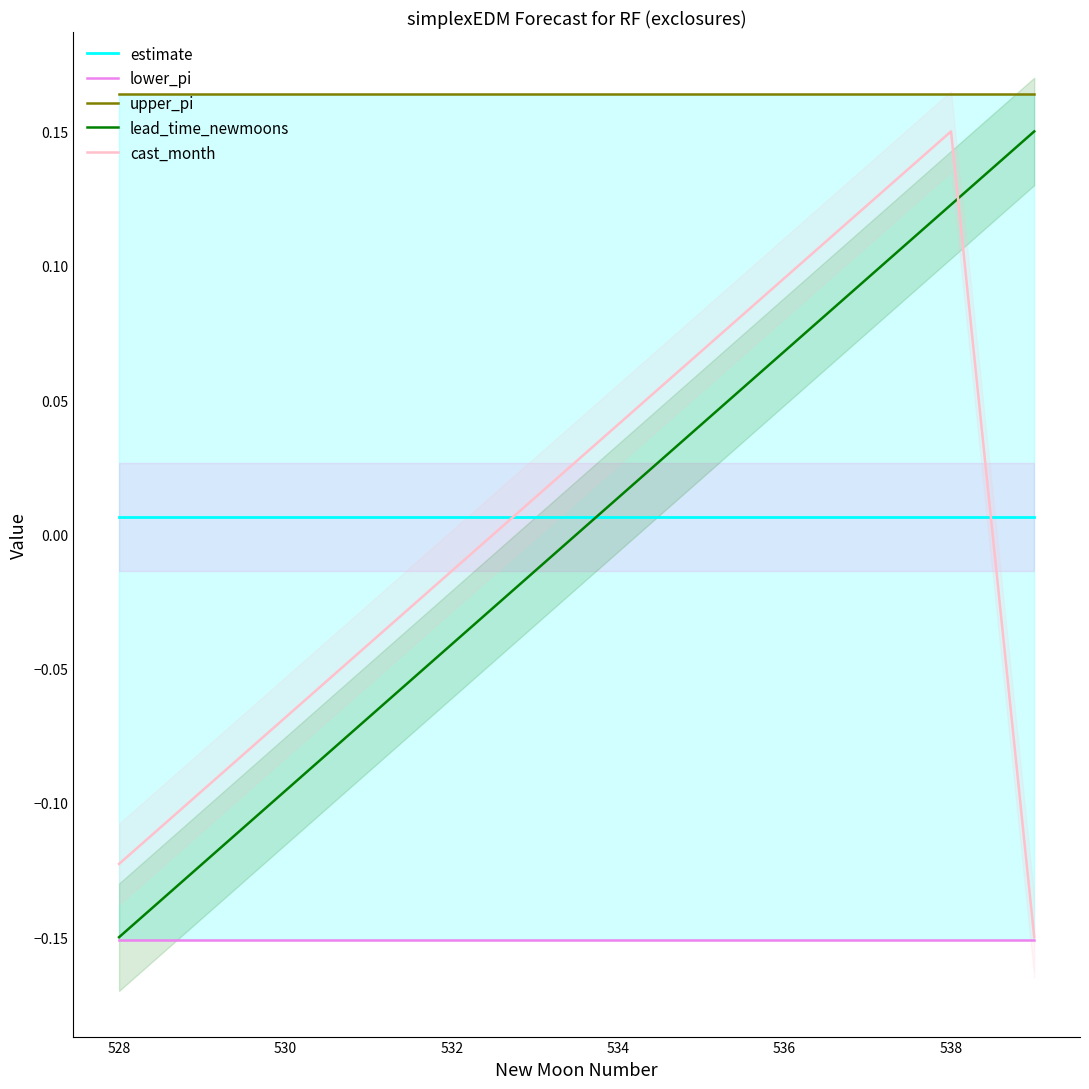

Is the value of estimate at 532 greater than the value of lead_time_newmoons at 528?

Yes